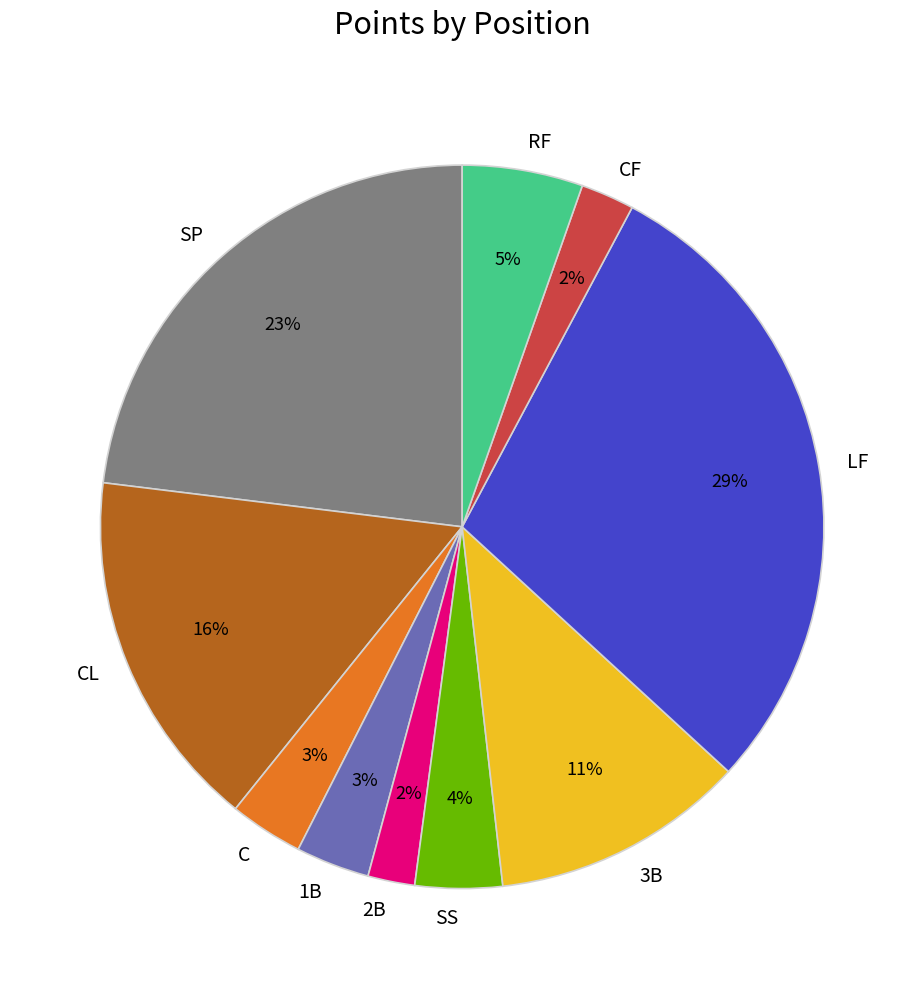

To the nearest percent, what is the combined percentage of 3B and SS?

15%